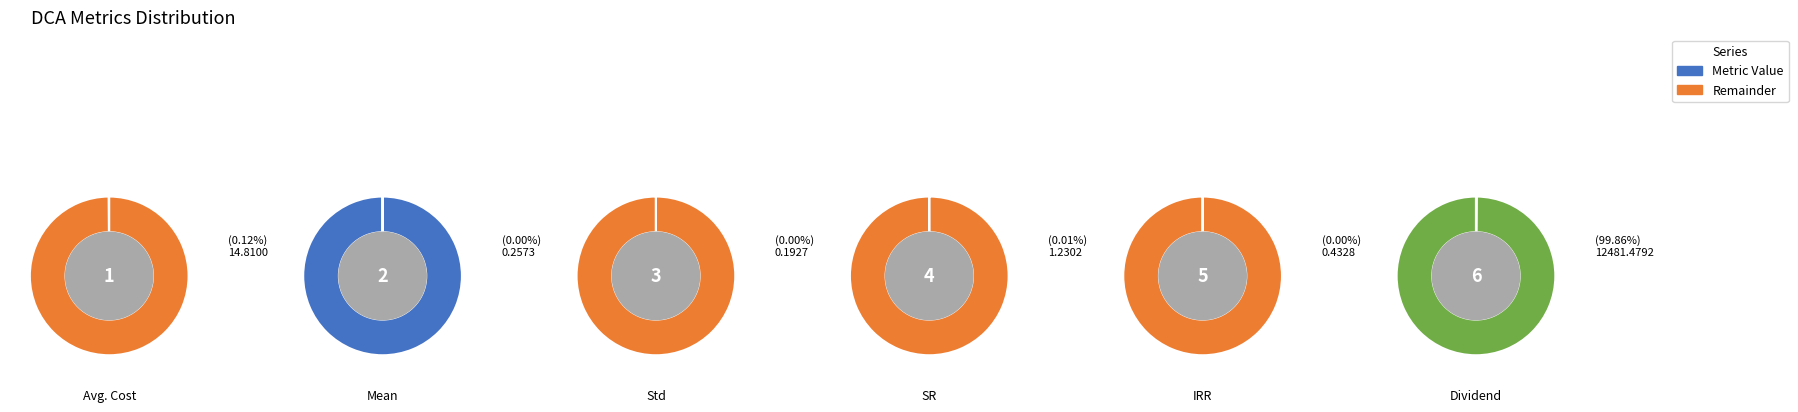

Which category has the biggest portion of the pie?

Dividend